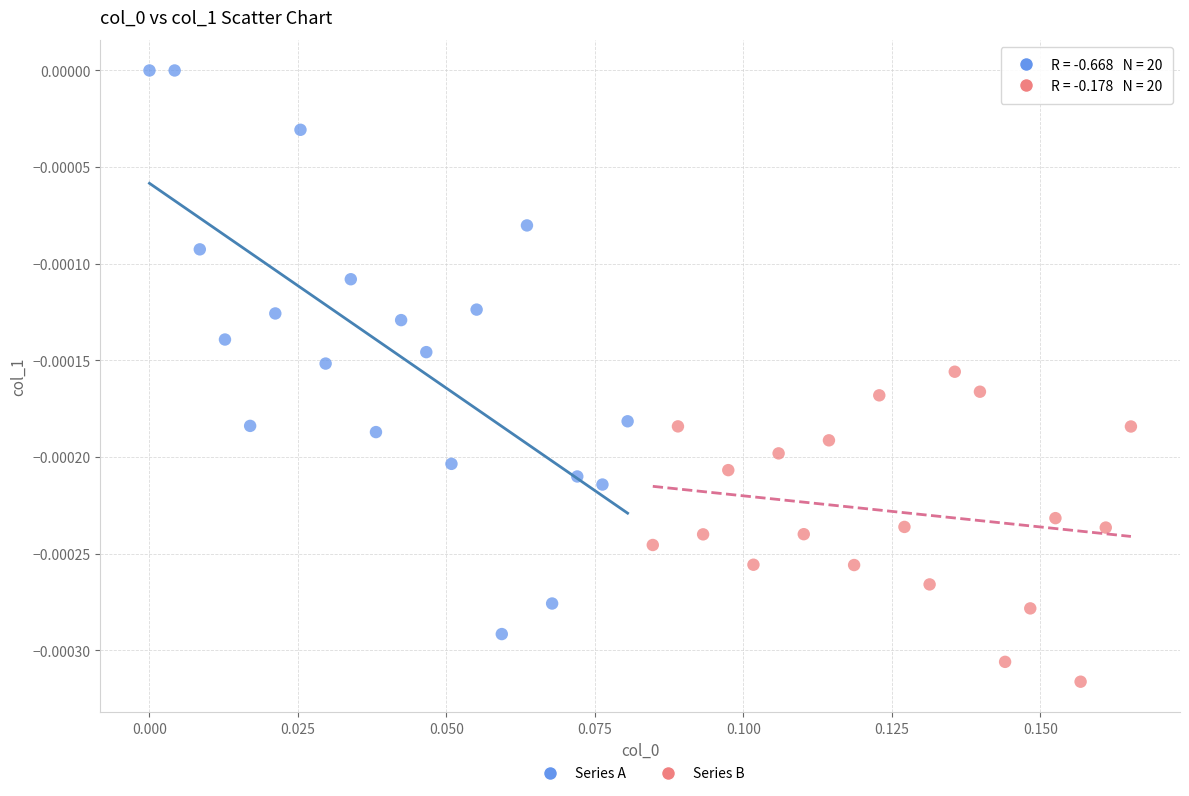

Which series has the largest Y range (max minus min)?

Series A